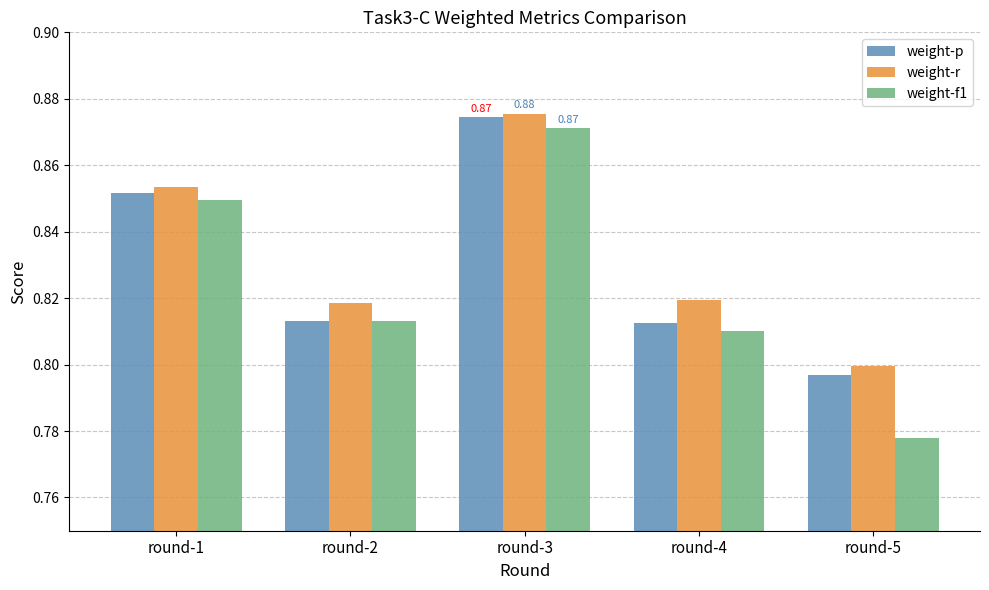

What is the total value across all series at round-3?

2.6